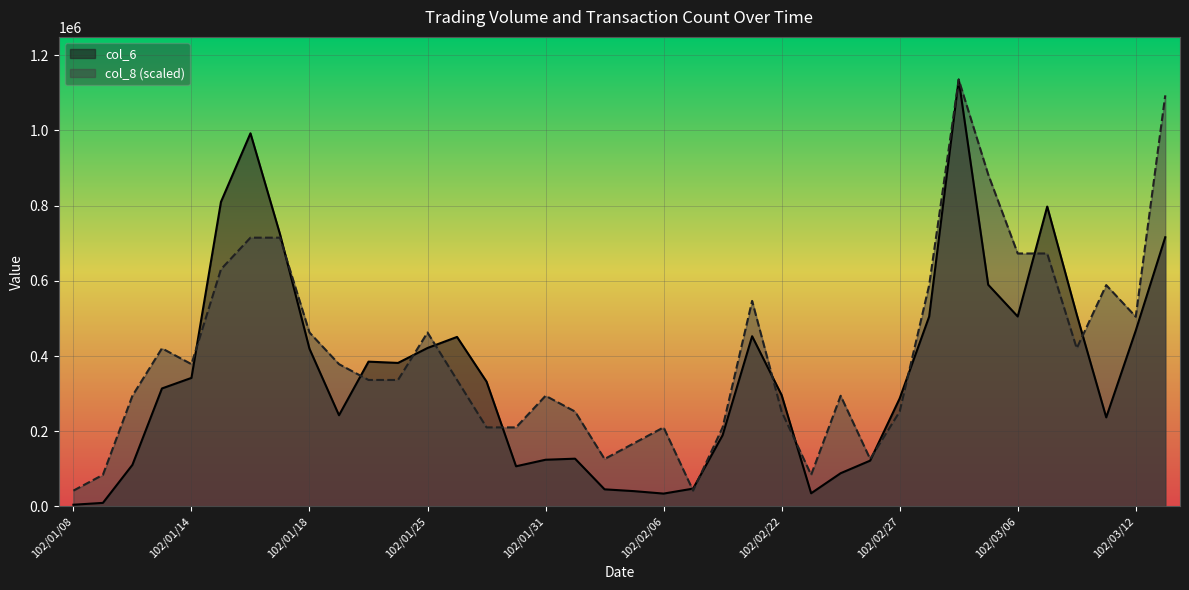

What is the spread (max minus min) of values at 102/01/29?

121760.4